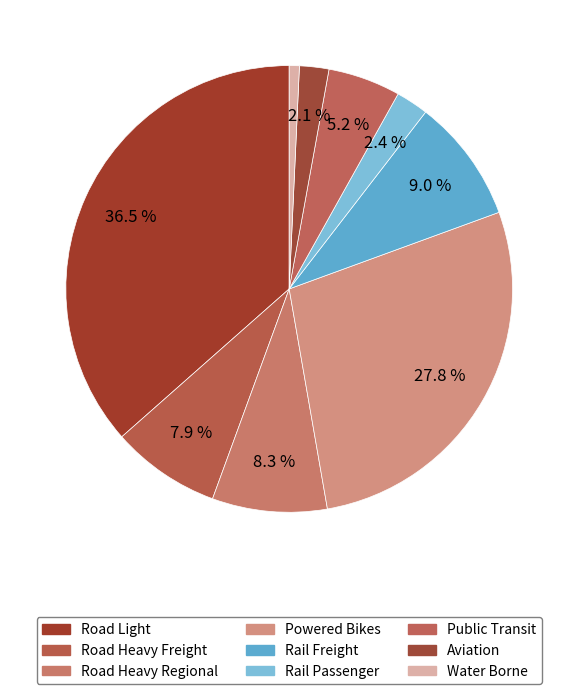

Count the number of slices in the pie.

9